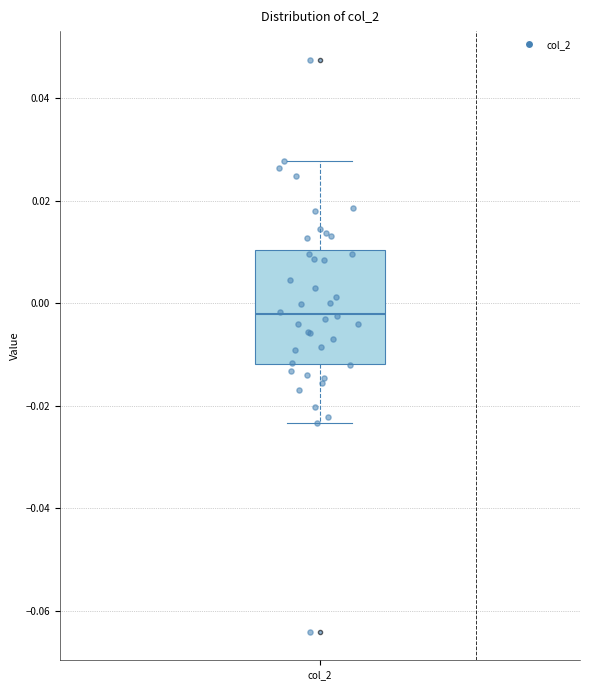

Read this box plot against the y-axis: the position of the median line, the range covered by the box, and the ends of both whiskers. The values are not printed on the chart, so give them approximately, as read against the axis.

median -0.002, box -0.012 to 0.010, whiskers -0.024 to 0.028